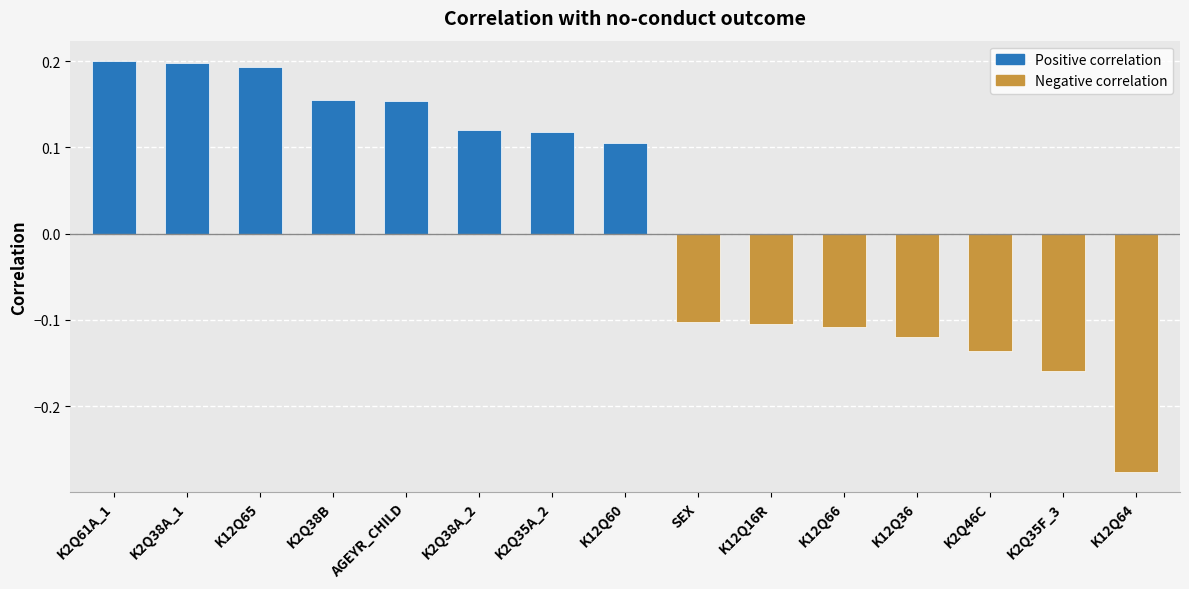

The chart shows a value of -0.2 at K12Q66. True or false?

False